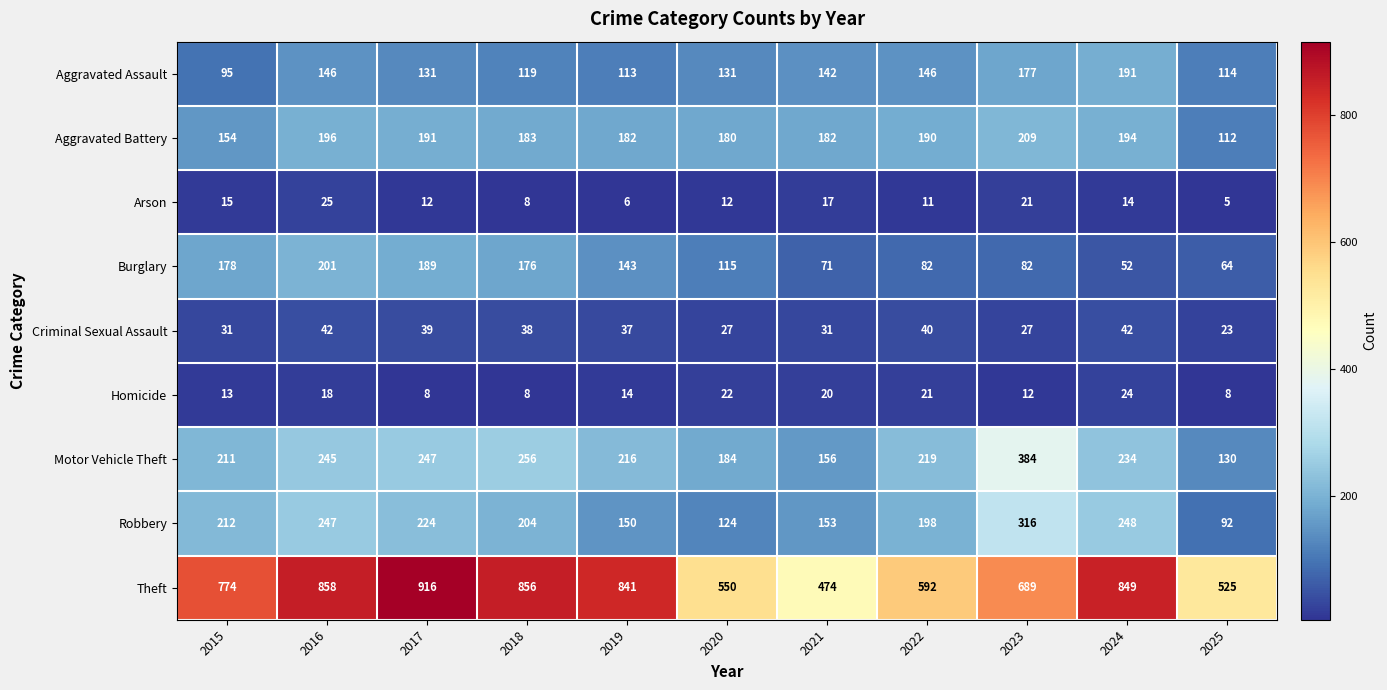

Rank the series by their maximum value, from lowest to highest.

Homicide, Arson, Criminal Sexual Assault, Aggravated Assault, Burglary, Aggravated Battery, Robbery, Motor Vehicle Theft, Theft